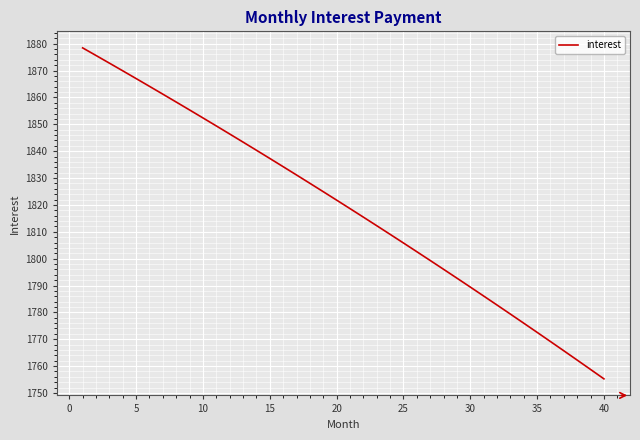

What is the difference between the maximum and minimum values?

123.2